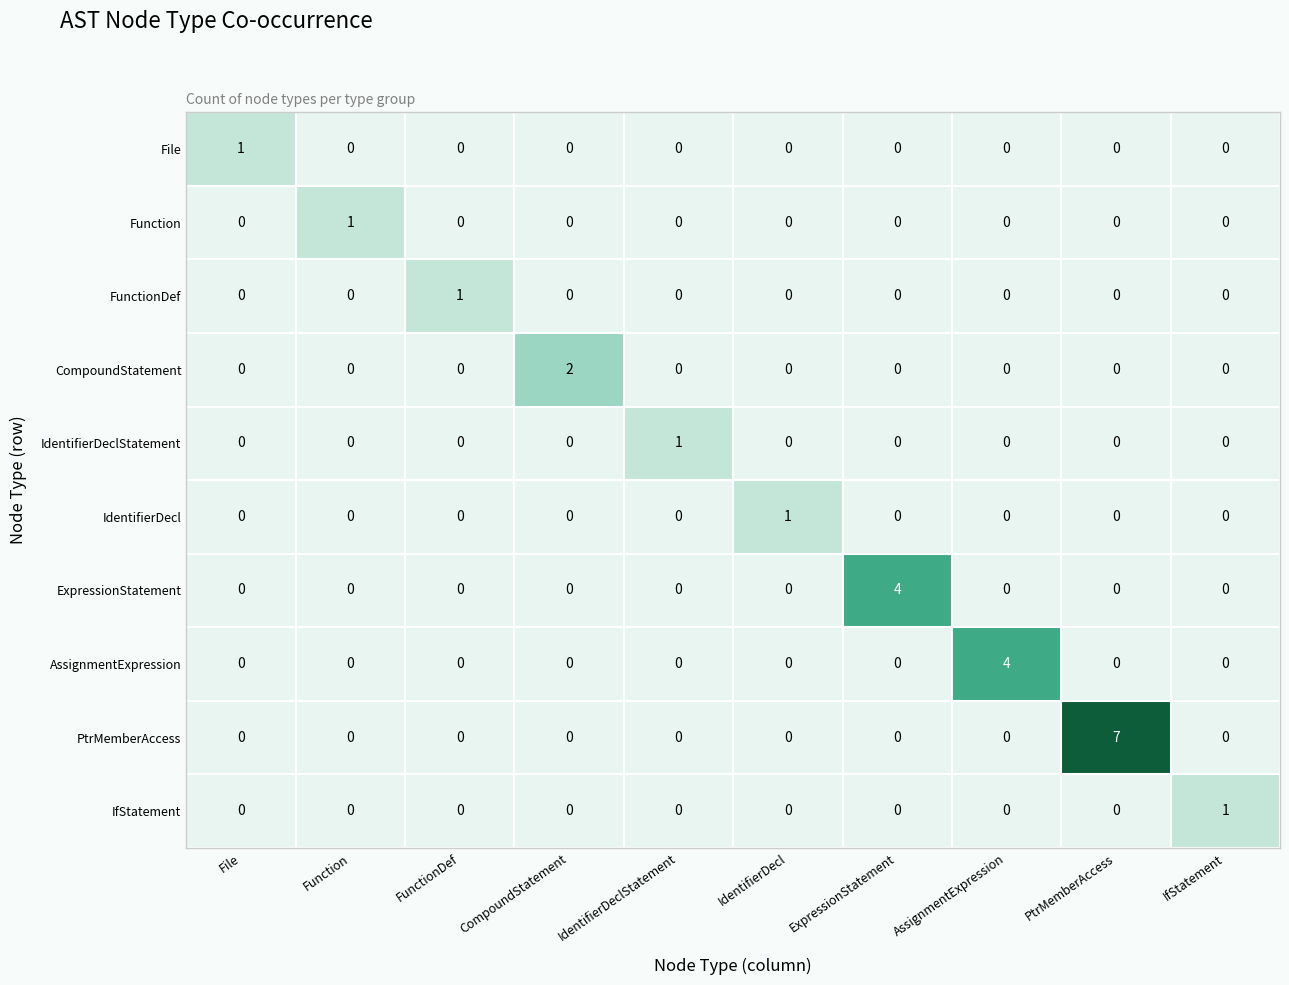

At how many categories does at least one series exceed 3?

3